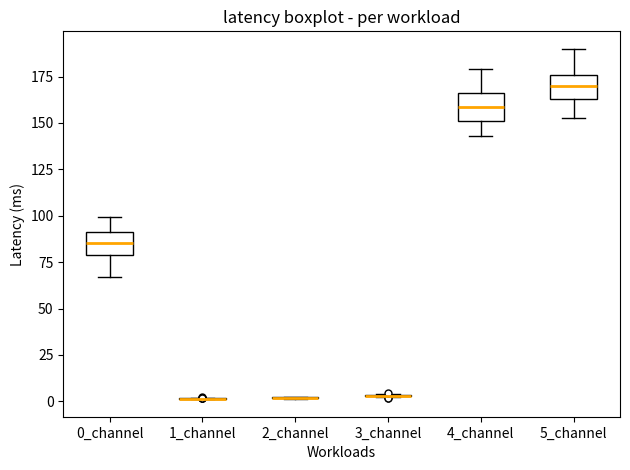

Reading left to right, transcribe this box plot: for each box, give where its median line is, the range the box spans, and where its two whiskers end, as read against the y-axis. The values are not printed on the chart, so give them approximately, as read against the axis.

0_channel: median 85, box 80 to 90, whiskers 65 to 100
1_channel: box collapsed to a line at 0, whiskers 0 to 0
2_channel: box collapsed to a line at 0, whiskers 0 to 0
3_channel: box collapsed to a line at 5, whiskers 0 to 5
4_channel: median 160, box 150 to 165, whiskers 145 to 180
5_channel: median 170, box 165 to 175, whiskers 155 to 190